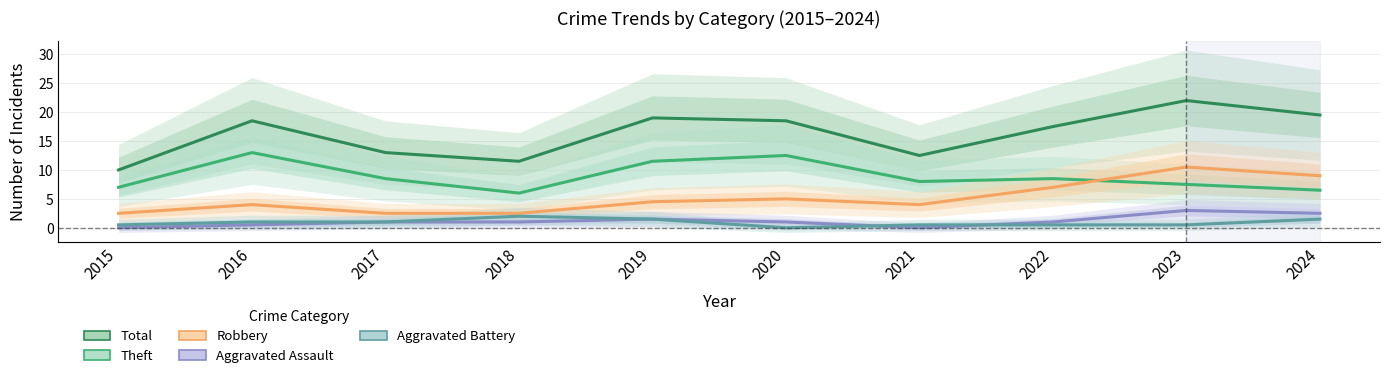

Reading right to left, transcribe all the data shown in this chart.

Total: 2024=19.5	2023=22.0	2022=17.5	2021=12.5	2020=18.5	2019=19.0	2018=11.5	2017=13.0	2016=18.5	2015=10.0
Theft: 2024=6.5	2023=7.5	2022=8.5	2021=8.0	2020=12.5	2019=11.5	2018=6.0	2017=8.5	2016=13.0	2015=7.0
Robbery: 2024=9.0	2023=10.5	2022=7.0	2021=4.0	2020=5.0	2019=4.5	2018=2.5	2017=2.5	2016=4.0	2015=2.5
Aggravated Assault: 2024=2.5	2023=3.0	2022=1.0	2021=0.0	2020=1.0	2019=1.5	2018=1.0	2017=1.0	2016=0.5	2015=0.0
Aggravated Battery: 2024=1.5	2023=0.5	2022=0.5	2021=0.5	2020=0.0	2019=1.5	2018=2.0	2017=1.0	2016=1.0	2015=0.5